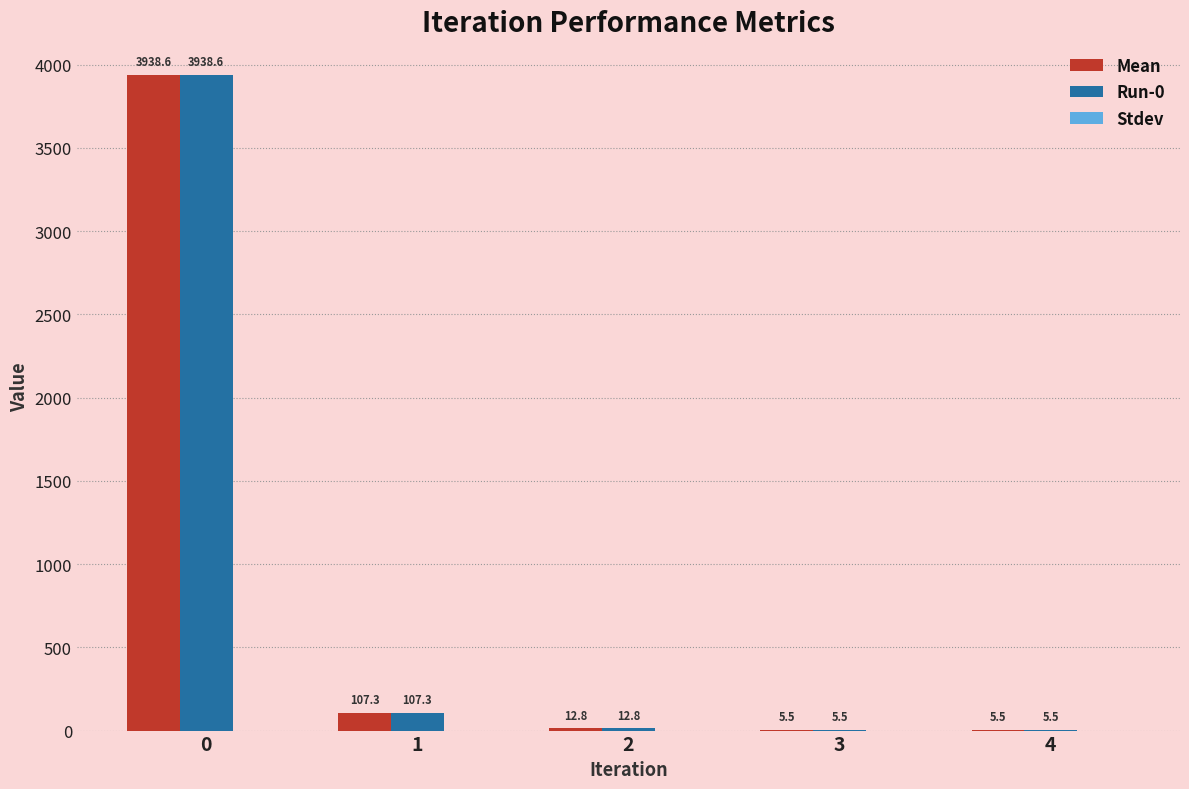

Read the Run-0 value at 2.

12.8